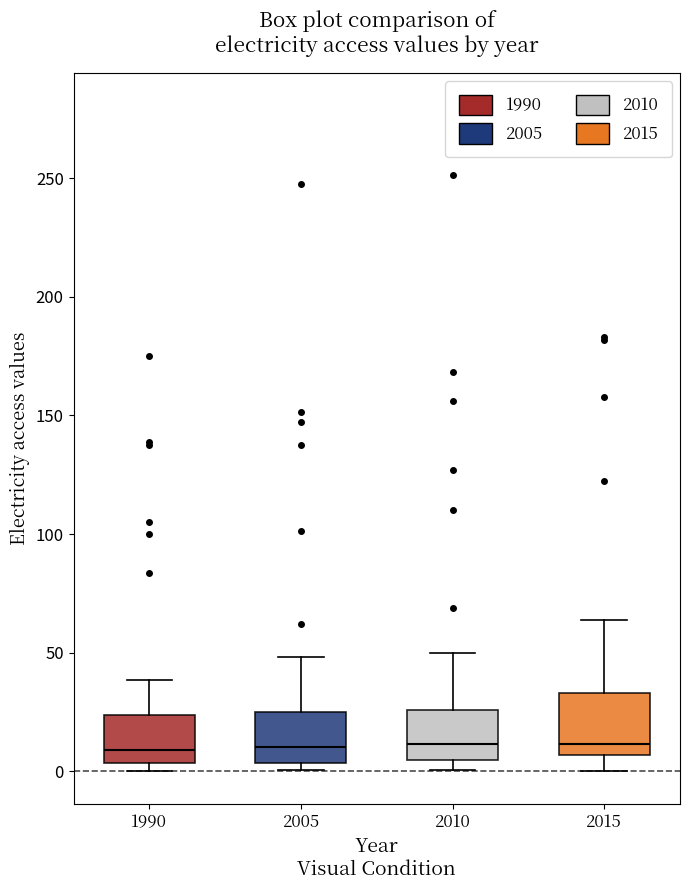

Reading left to right, read every box against the y-axis: the position of its median line, the range the box covers, and the ends of its whiskers. The values are not printed on the chart, so give them approximately, as read against the axis.

1990: median 10, box 5 to 25, whiskers 0 to 40
2005: median 10, box 5 to 25, whiskers 0 to 50
2010: median 10, box 5 to 25, whiskers 0 to 50
2015: median 10, box 5 to 35, whiskers 0 to 65